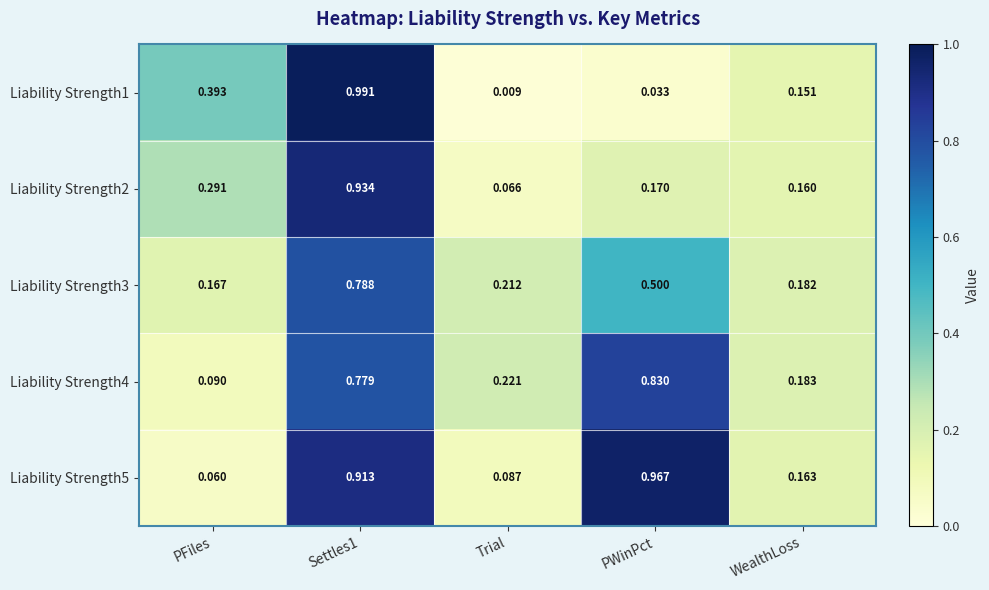

Where is Liability Strength5 nearest to the value 0?

PFiles